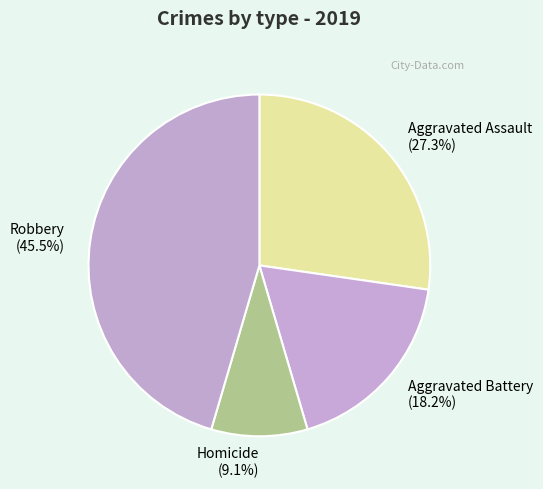

Do Homicide and Aggravated Battery together represent more than half of the pie?

No